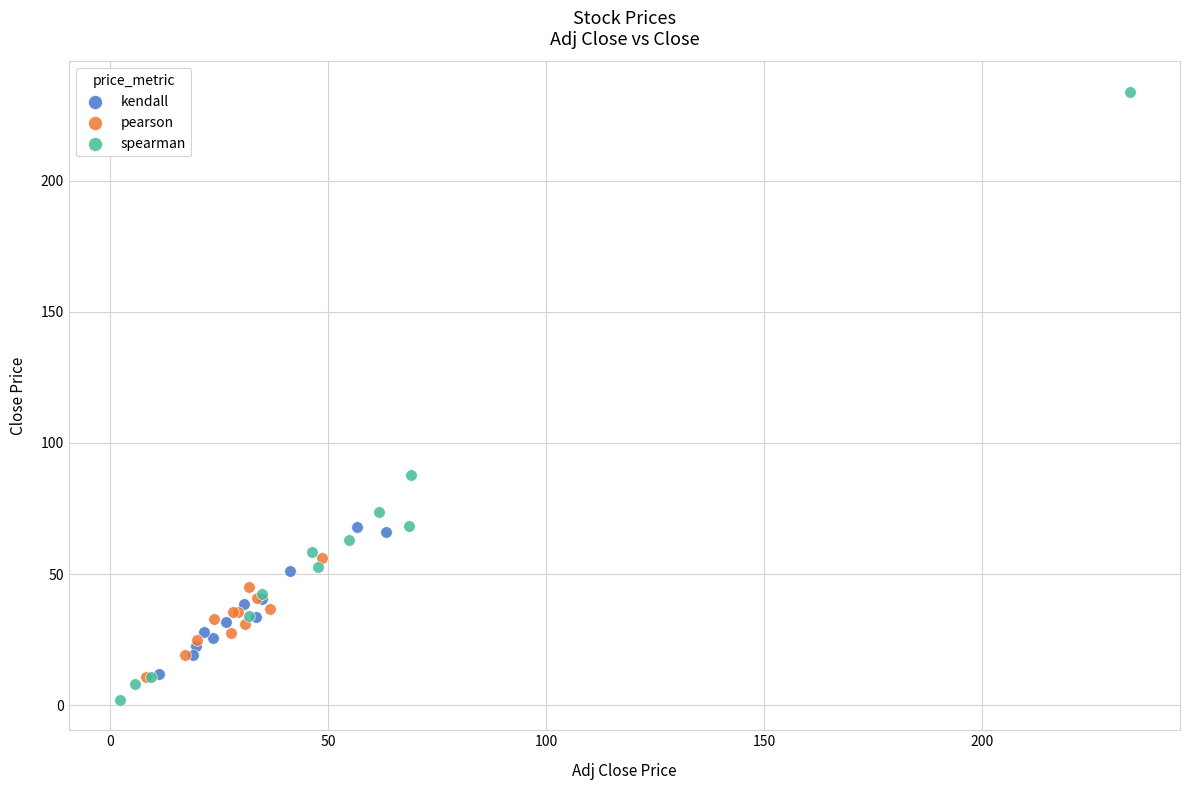

Which series has the largest Y range (max minus min)?

spearman